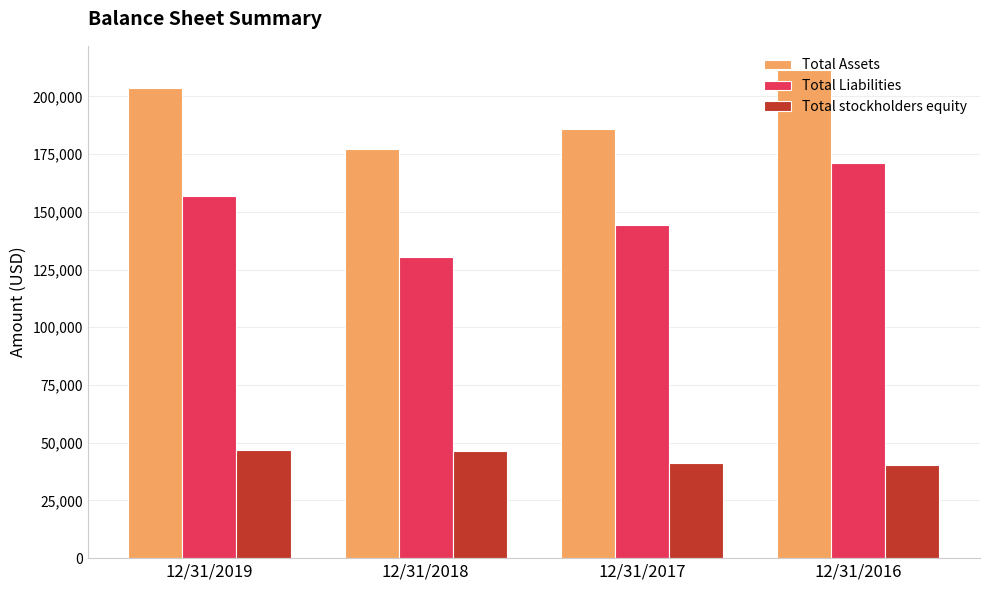

Which series has the widest spread of values?

Total Liabilities